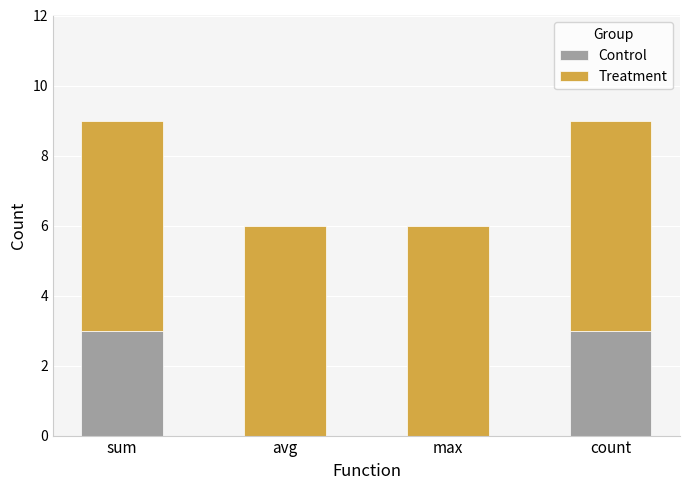

Does the chart contain stacked bars?

Yes